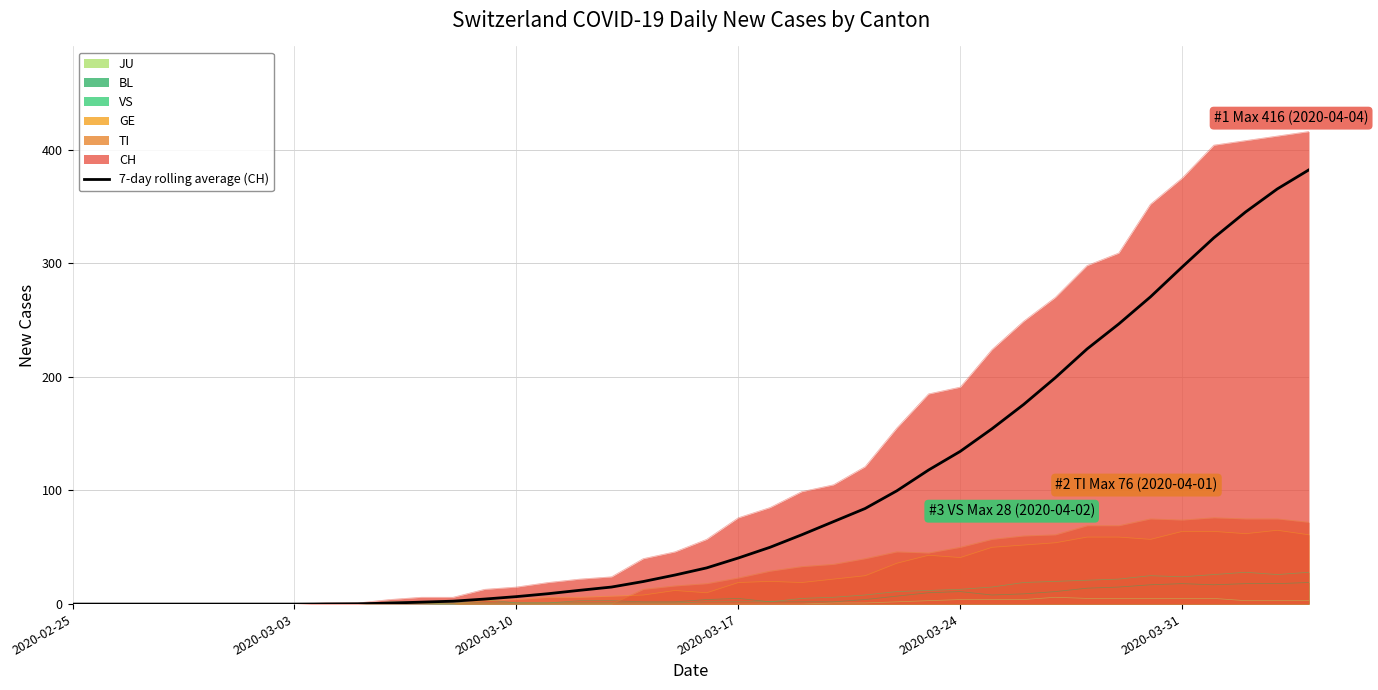

Which series has the largest total across all categories?

CH